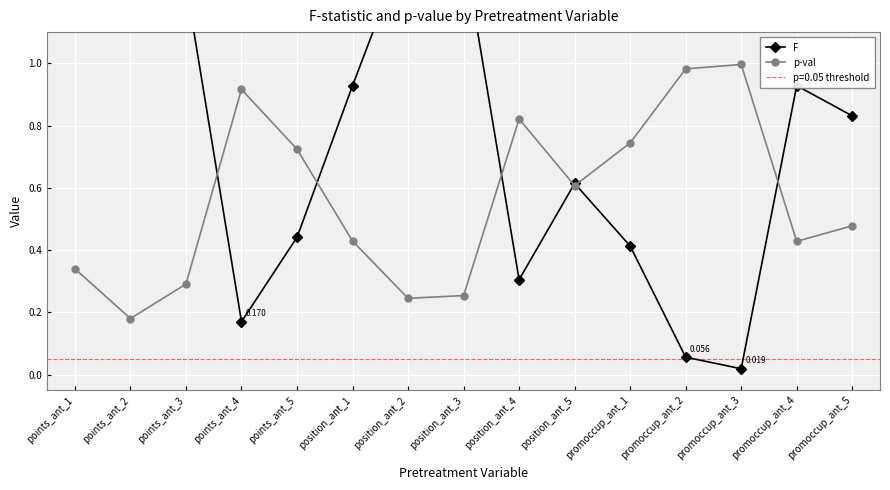

What is the spread (max minus min) of values at points_ant_1?

0.8